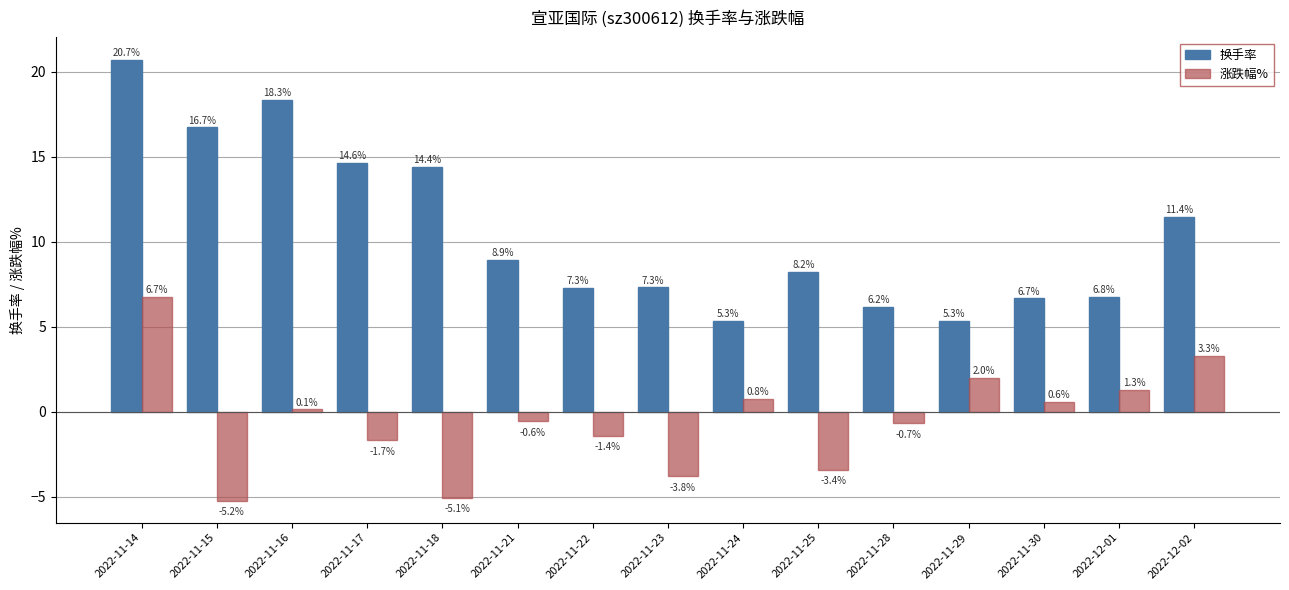

Rank the series by their average value, from highest to lowest.

换手率, 涨跌幅%